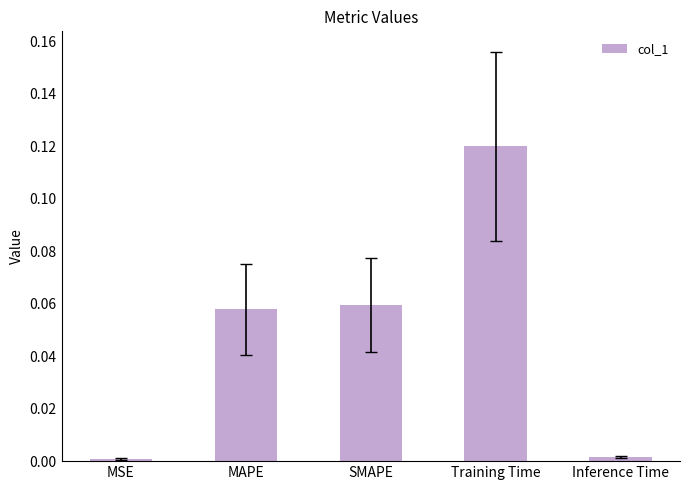

Between Training Time and MAPE, which is larger?

Training Time